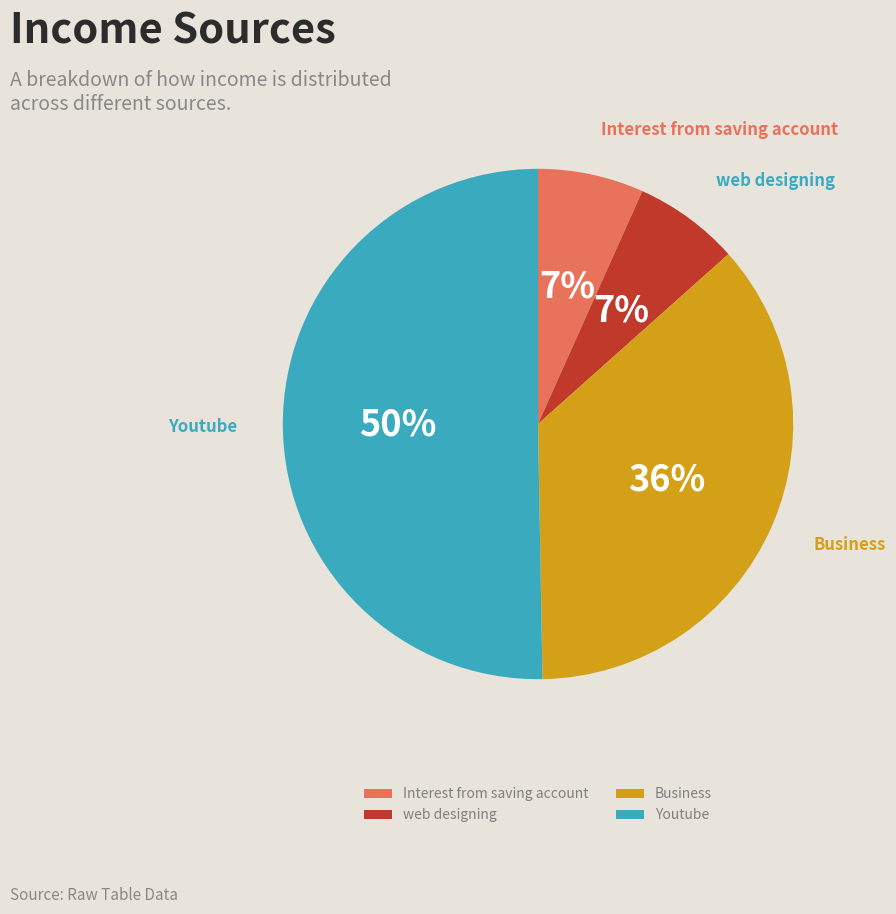

The Youtube slice represents 50% of the pie. True or false?

True